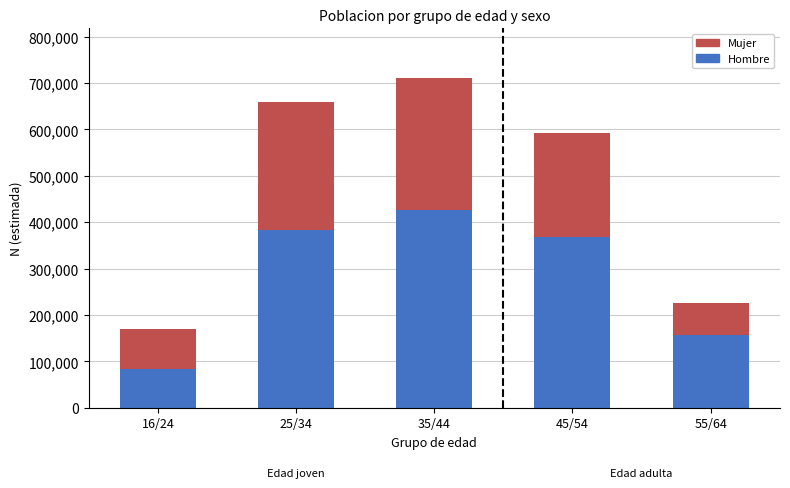

Which category has the highest value in the Hombre series?

35/44